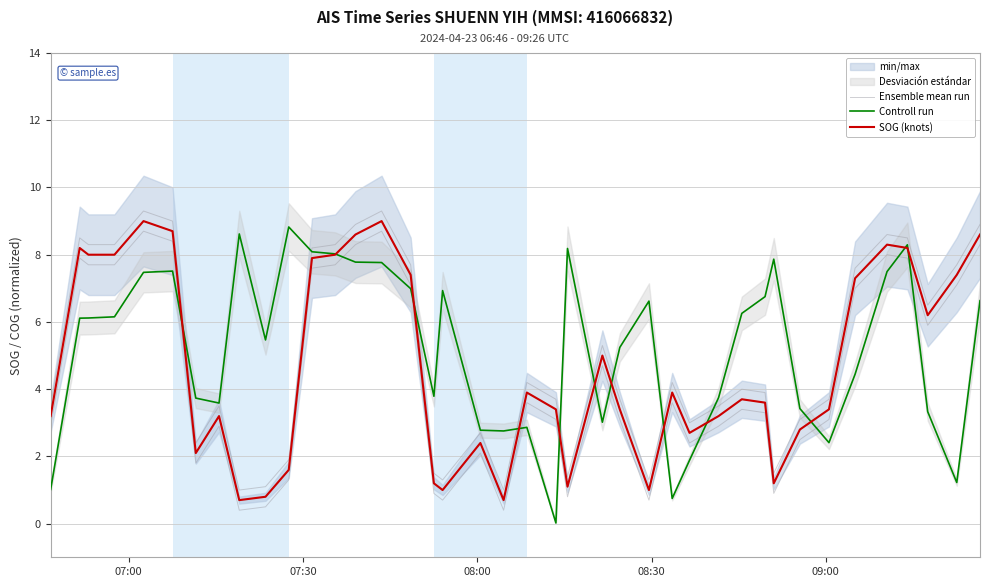

How many times do SOG (knots) and Controll run cross each other?

12